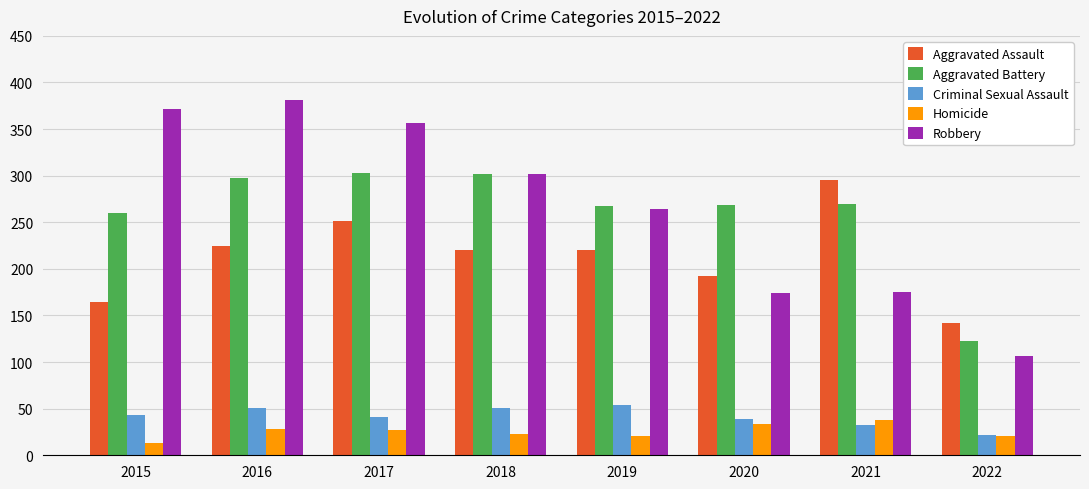

At 2020, list the series in order from smallest to largest.

Homicide, Criminal Sexual Assault, Robbery, Aggravated Assault, Aggravated Battery